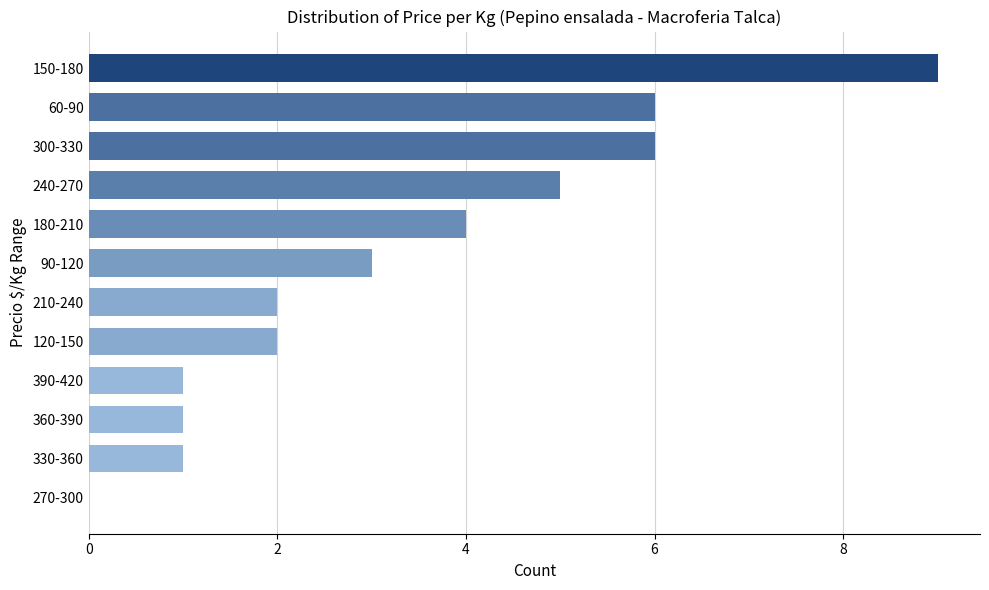

True or false: the data shows 5 at 240-270.

True